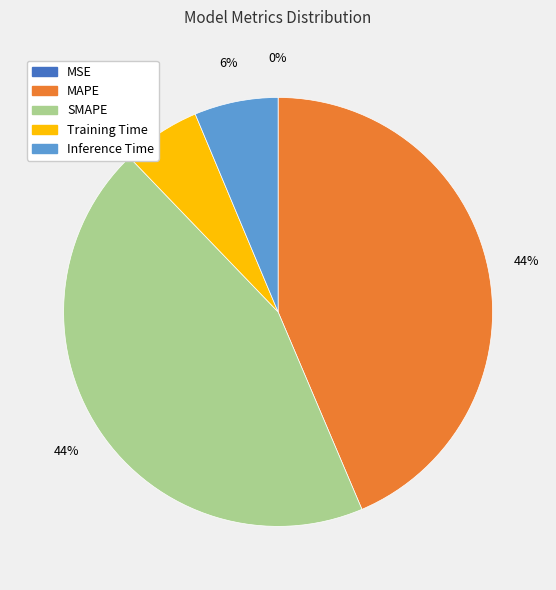

To the nearest percent, what percentage of the pie is SMAPE?

44%